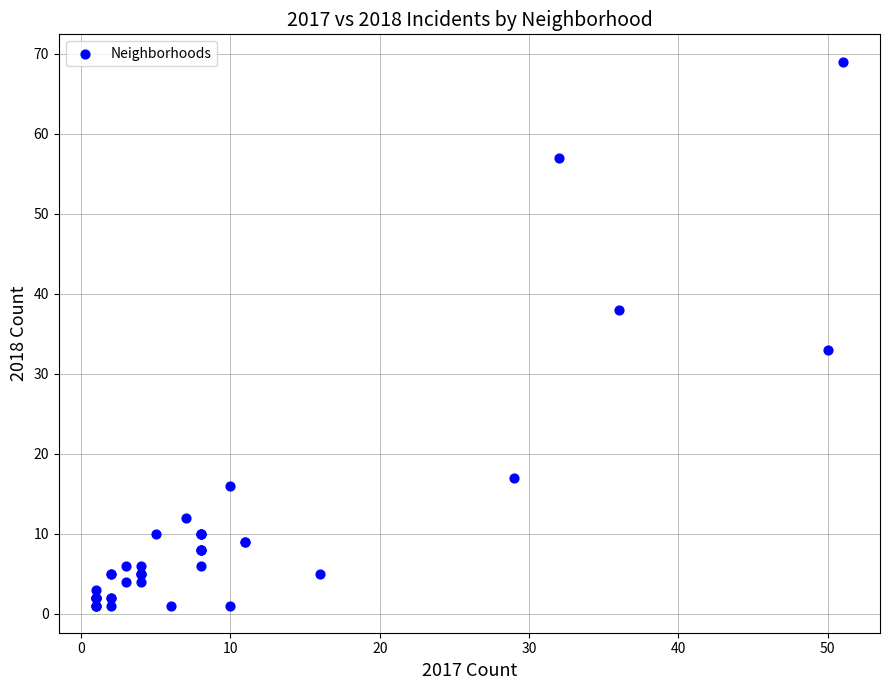

What Y value in the scatter plot is closest to 35?

33